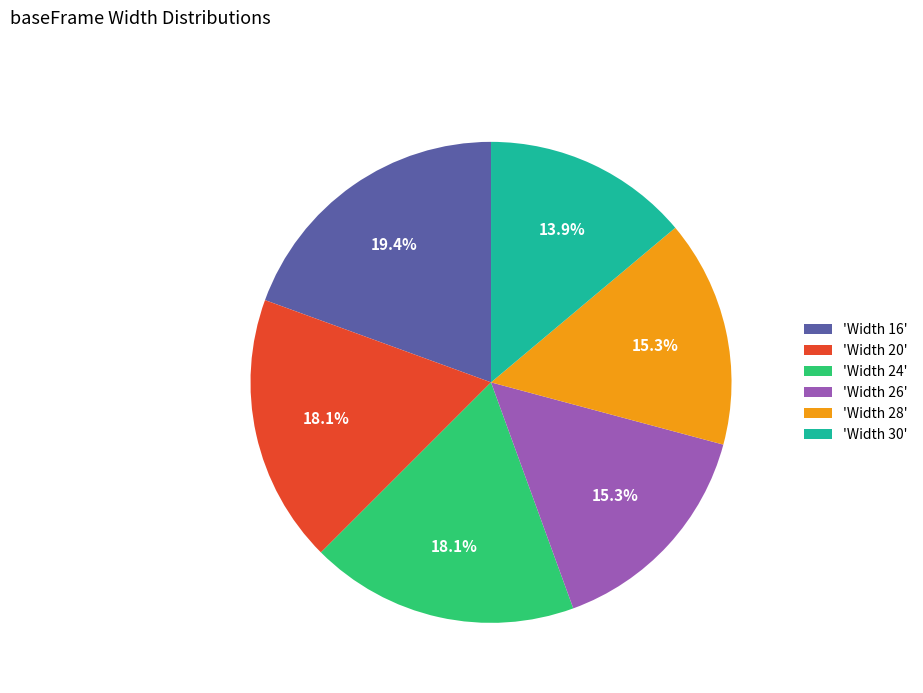

What is the smallest slice in the pie chart?

'Width 30'